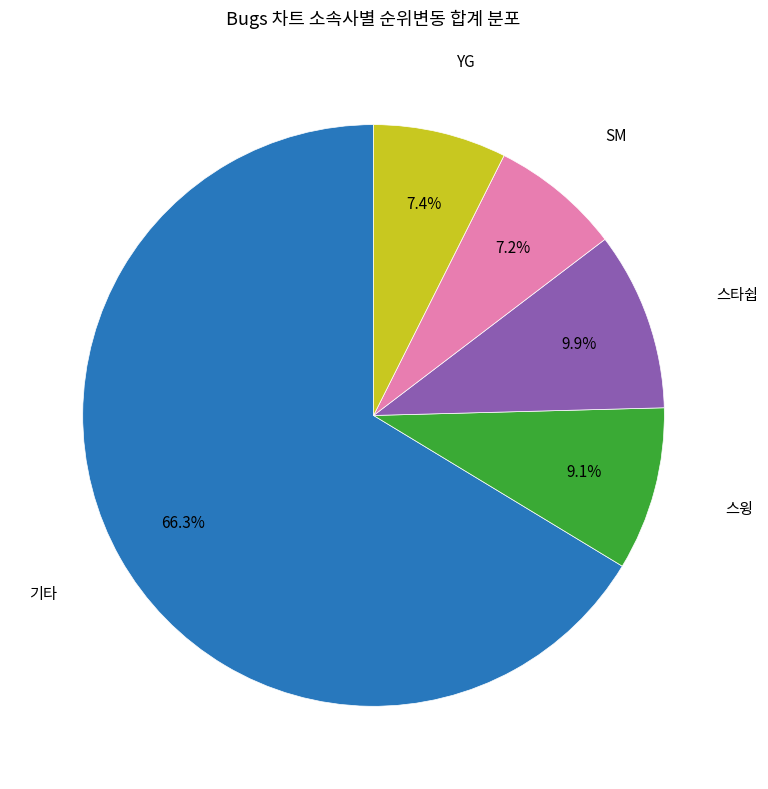

Does any single category account for the majority?

Yes